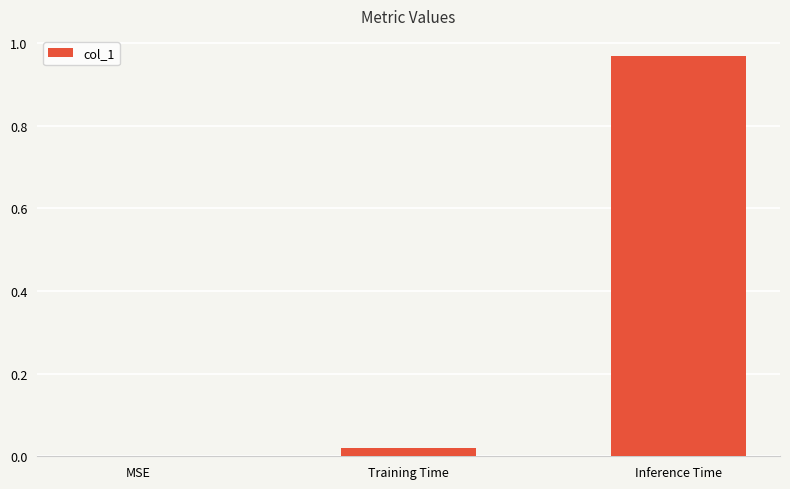

The chart shows a value of 0.0 at MSE. True or false?

True